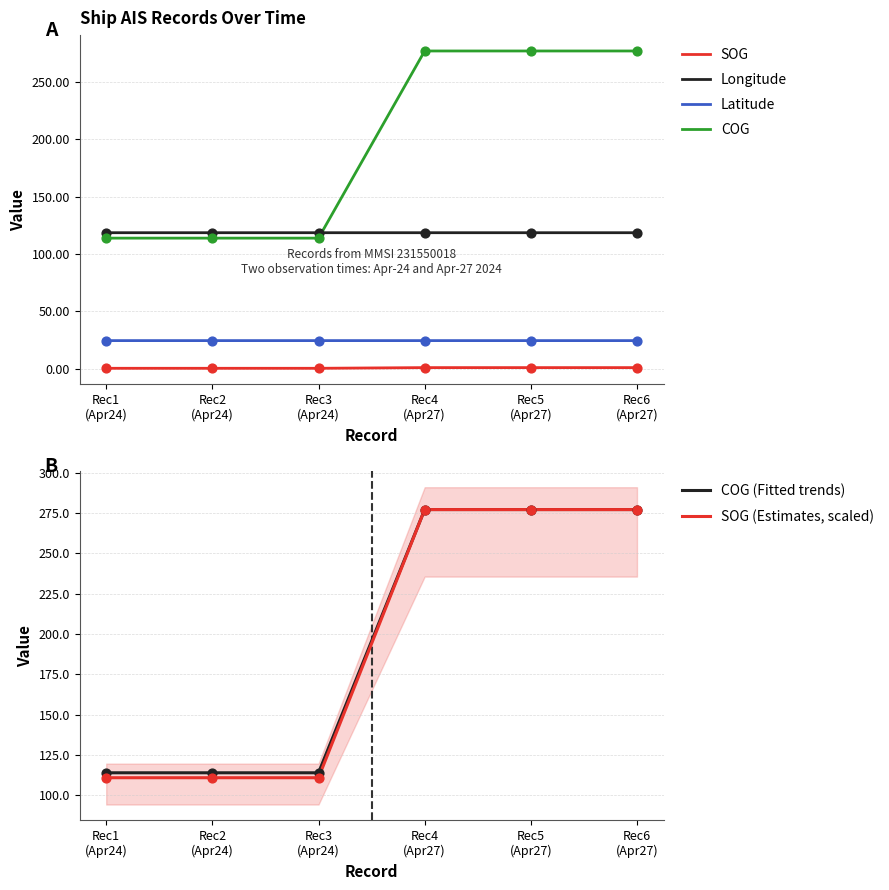

What is the total value across all series at Rec6
(Apr27)?

975.5